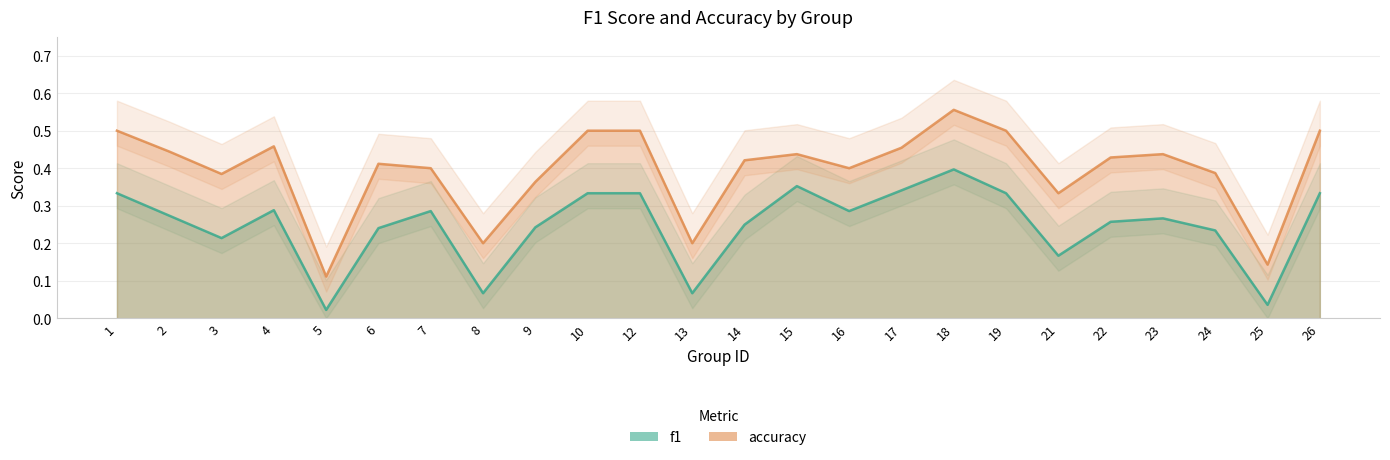

The value of accuracy at 12 is 0.5. True or false?

True